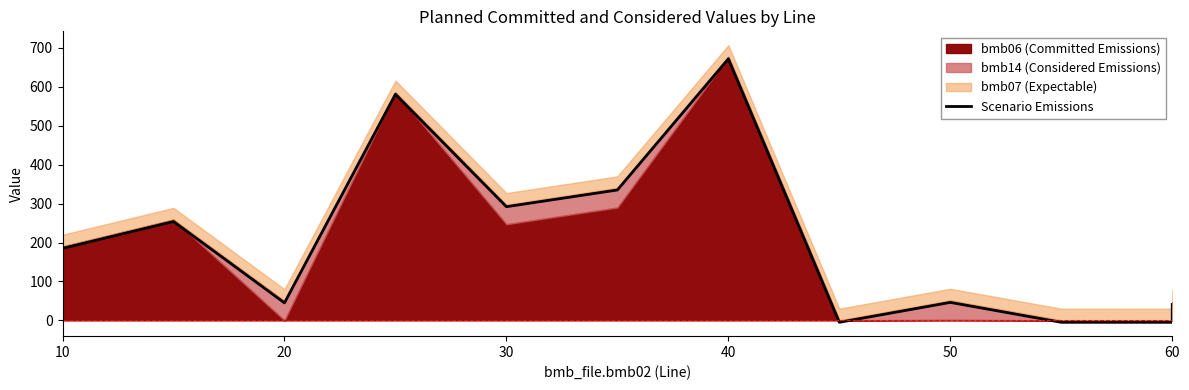

How many interior local valleys (lower than both neighbors) does the data have?

3